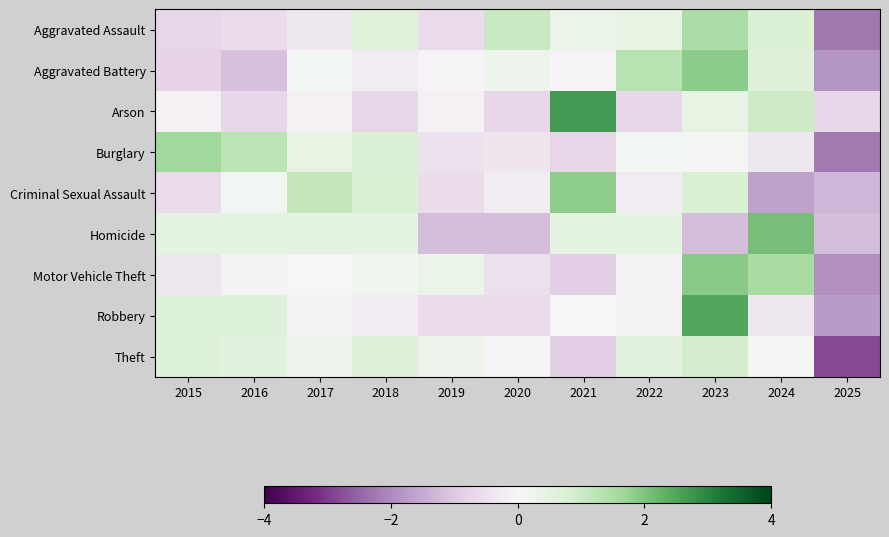

Reading left to right, what are all the values shown in this chart?

Aggravated Assault: 2015=-0.8	2016=-0.6	2017=-0.3	2018=0.6	2019=-0.6	2020=1.0	2021=0.3	2022=0.4	2023=1.5	2024=0.7	2025=-2.3
Aggravated Battery: 2015=-0.8	2016=-1.1	2017=0.1	2018=-0.3	2019=-0.1	2020=0.3	2021=-0.1	2022=1.3	2023=1.9	2024=0.6	2025=-1.8
Arson: 2015=-0.2	2016=-0.7	2017=-0.2	2018=-0.7	2019=-0.2	2020=-0.7	2021=2.7	2022=-0.7	2023=0.4	2024=1.0	2025=-0.7
Burglary: 2015=1.6	2016=1.3	2017=0.4	2018=0.7	2019=-0.5	2020=-0.4	2021=-0.8	2022=0.1	2023=0.1	2024=-0.4	2025=-2.2
Criminal Sexual Assault: 2015=-0.6	2016=0.1	2017=1.1	2018=0.8	2019=-0.6	2020=-0.3	2021=1.8	2022=-0.3	2023=0.8	2024=-1.6	2025=-1.3
Homicide: 2015=0.4	2016=0.4	2017=0.4	2018=0.4	2019=-1.2	2020=-1.2	2021=0.4	2022=0.4	2023=-1.2	2024=2.1	2025=-1.2
Motor Vehicle Theft: 2015=-0.4	2016=-0.1	2017=-0.0	2018=0.1	2019=0.3	2020=-0.5	2021=-0.9	2022=-0.1	2023=1.9	2024=1.6	2025=-1.9
Robbery: 2015=0.6	2016=0.6	2017=-0.1	2018=-0.2	2019=-0.6	2020=-0.6	2021=0.0	2022=-0.1	2023=2.5	2024=-0.4	2025=-1.7
Theft: 2015=0.7	2016=0.6	2017=0.3	2018=0.6	2019=0.2	2020=-0.1	2021=-0.9	2022=0.5	2023=0.9	2024=0.0	2025=-2.8